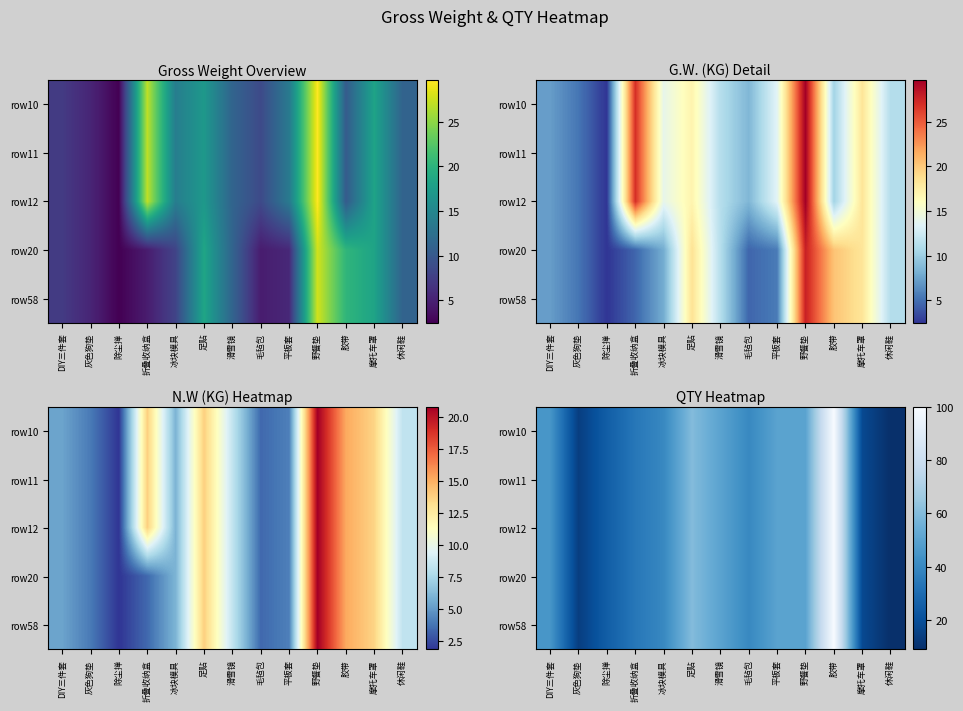

At which category is the sum across all series the highest?

胶带